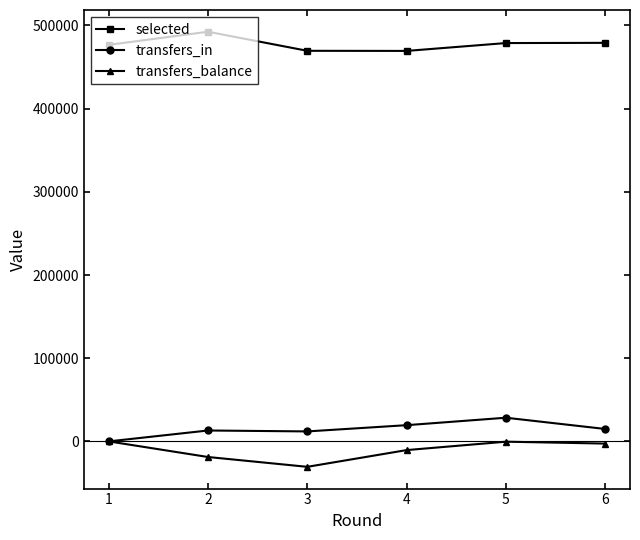

List the series in order of their peak value, lowest first.

transfers_balance, transfers_in, selected